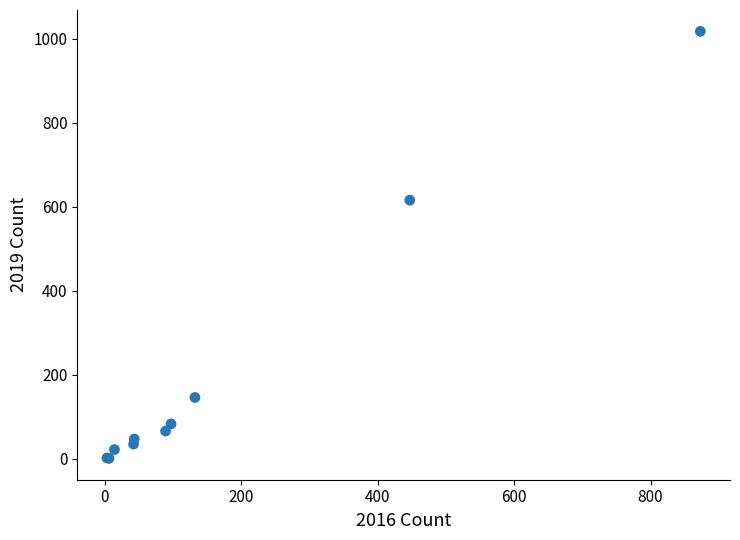

What Y value in the scatter plot is closest to 509?

616